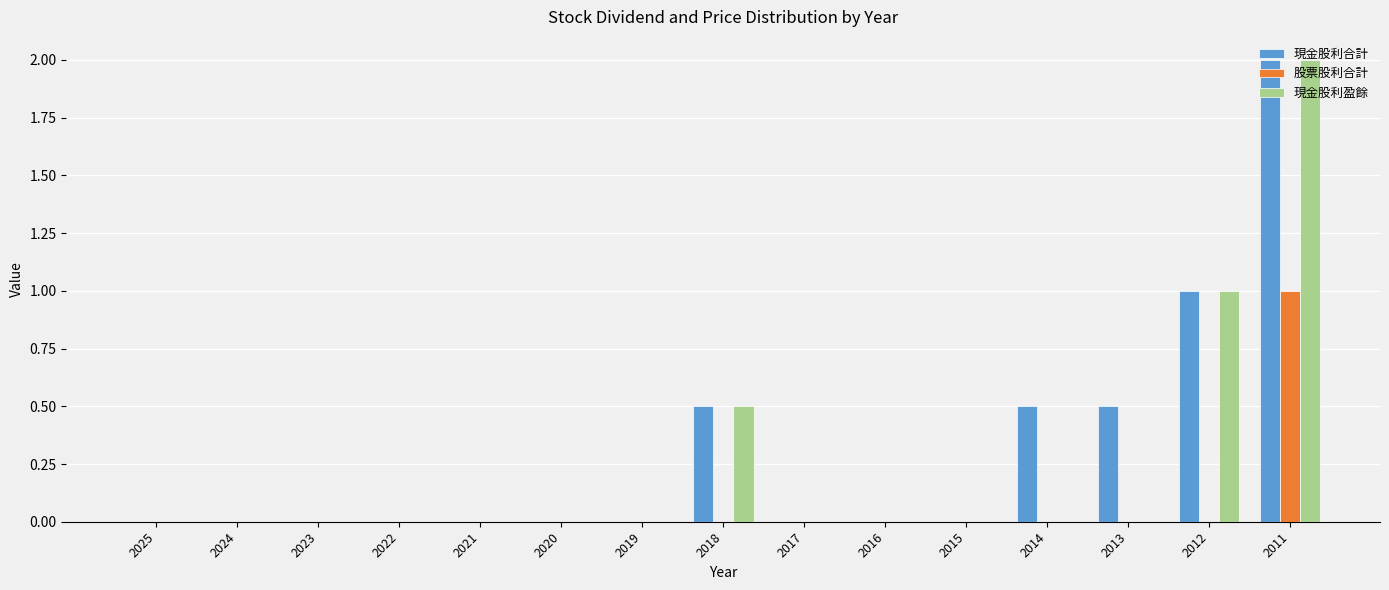

Reading right to left, what are all the values shown in this chart?

現金股利合計: 2011=2.0	2012=1.0	2013=0.5	2014=0.5	2015=0.0	2016=0.0	2017=0.0	2018=0.5	2019=0.0	2020=0.0	2021=0.0	2022=0.0	2023=0.0	2024=0.0	2025=0.0
股票股利合計: 2011=1.0	2012=0.0	2013=0.0	2014=0.0	2015=0.0	2016=0.0	2017=0.0	2018=0.0	2019=0.0	2020=0.0	2021=0.0	2022=0.0	2023=0.0	2024=0.0	2025=0.0
現金股利盈餘: 2011=2.0	2012=1.0	2013=0.0	2014=0.0	2015=0.0	2016=0.0	2017=0.0	2018=0.5	2019=0.0	2020=0.0	2021=0.0	2022=0.0	2023=0.0	2024=0.0	2025=0.0